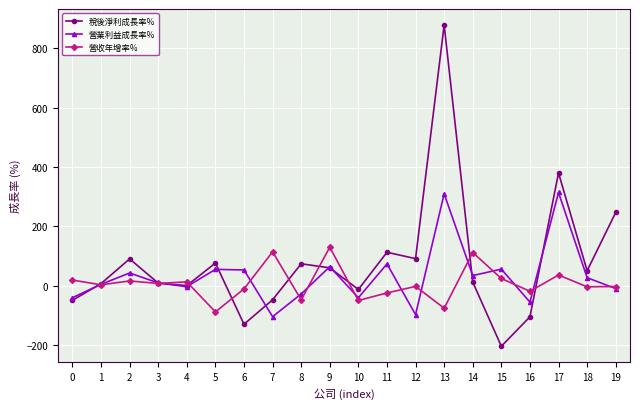

What is the difference between the maximum and second lowest values in the 稅後淨利成長率% series?

1007.9